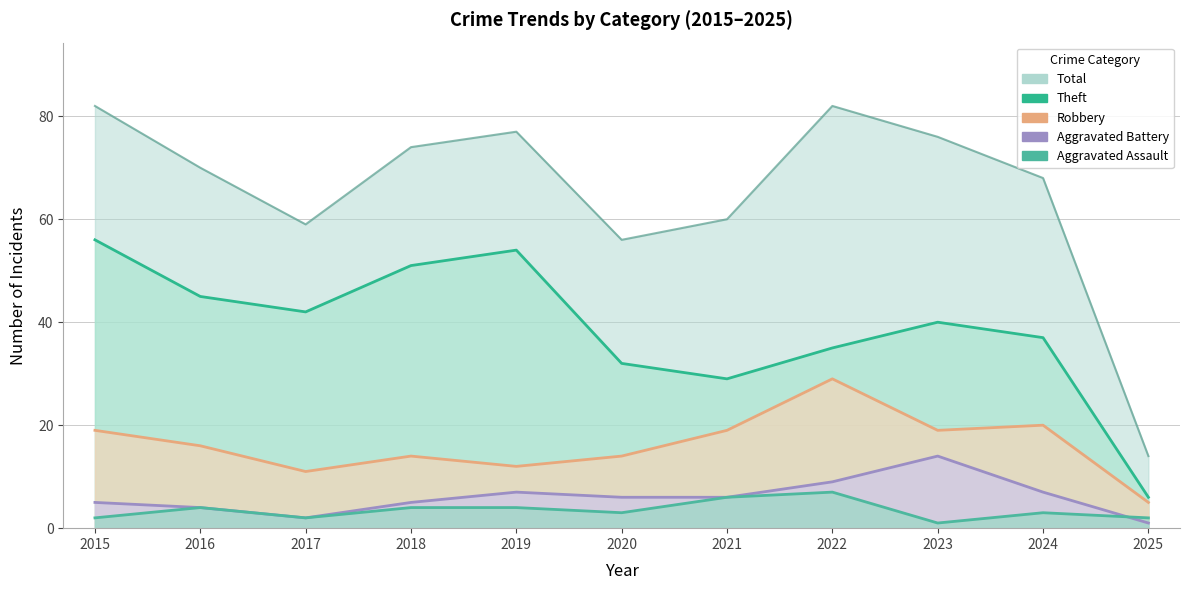

How many interior local valleys does the Aggravated Battery series have?

1